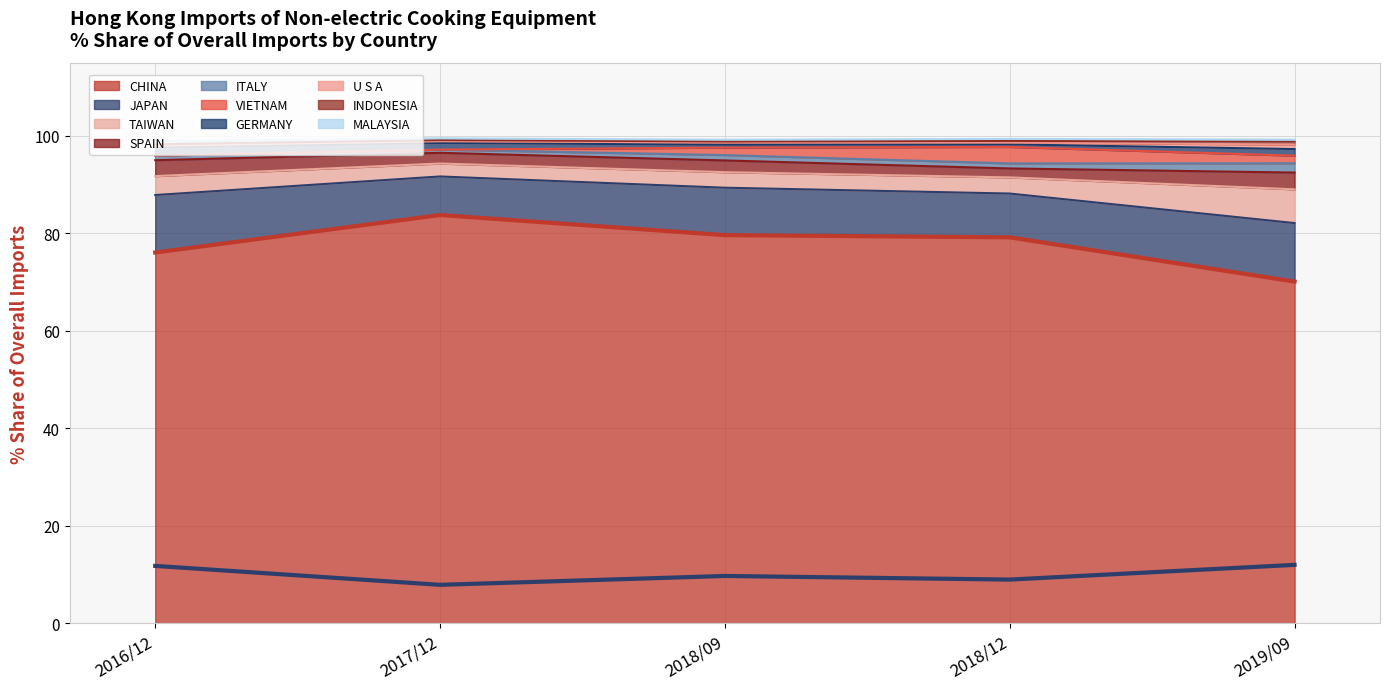

Reading right to left, extract all data points from this chart.

CHINA (line): 2019/09=70.1	2018/12=79.2	2018/09=79.6	2017/12=83.8	2016/12=76.1
JAPAN (line): 2019/09=12.0	2018/12=9.0	2018/09=9.7	2017/12=7.9	2016/12=11.8